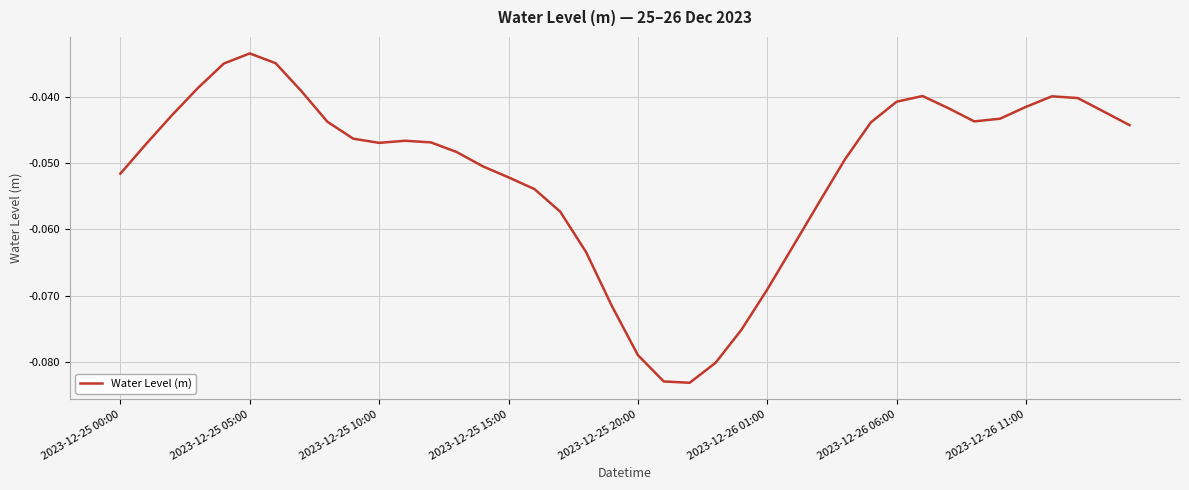

How many interior local valleys (lower than both neighbors) does the data have?

3